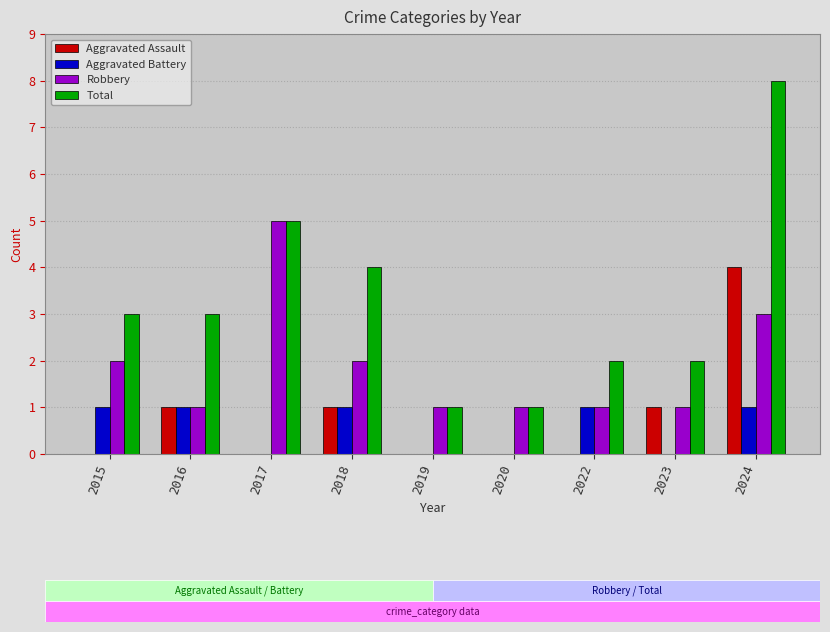

At which category is the sum across all series the highest?

2024